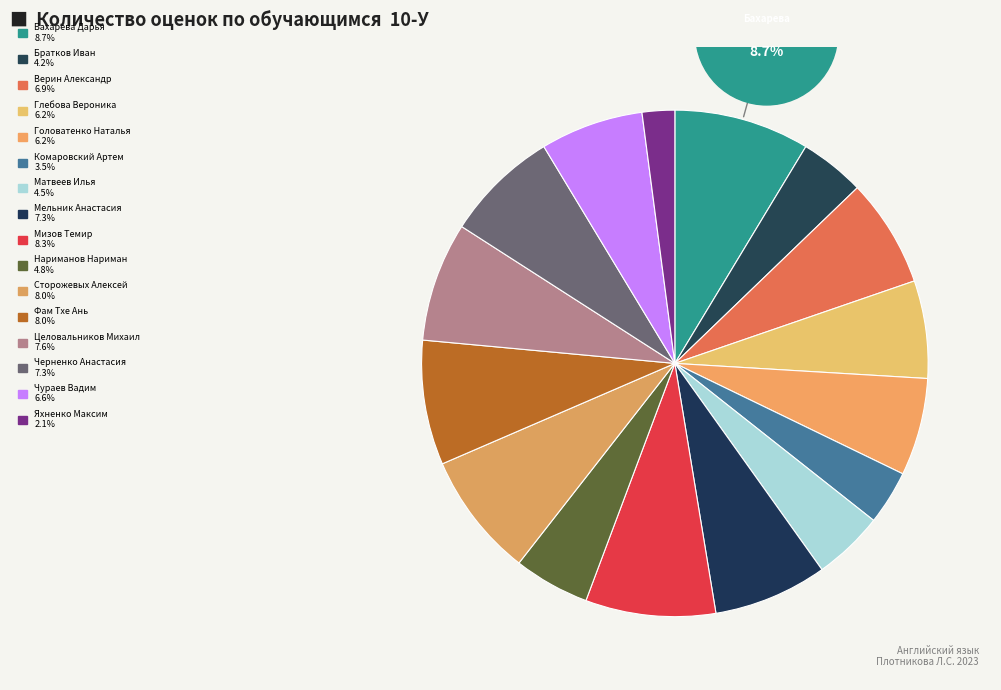

Does Матвеев Илья represent more than half of the total?

No